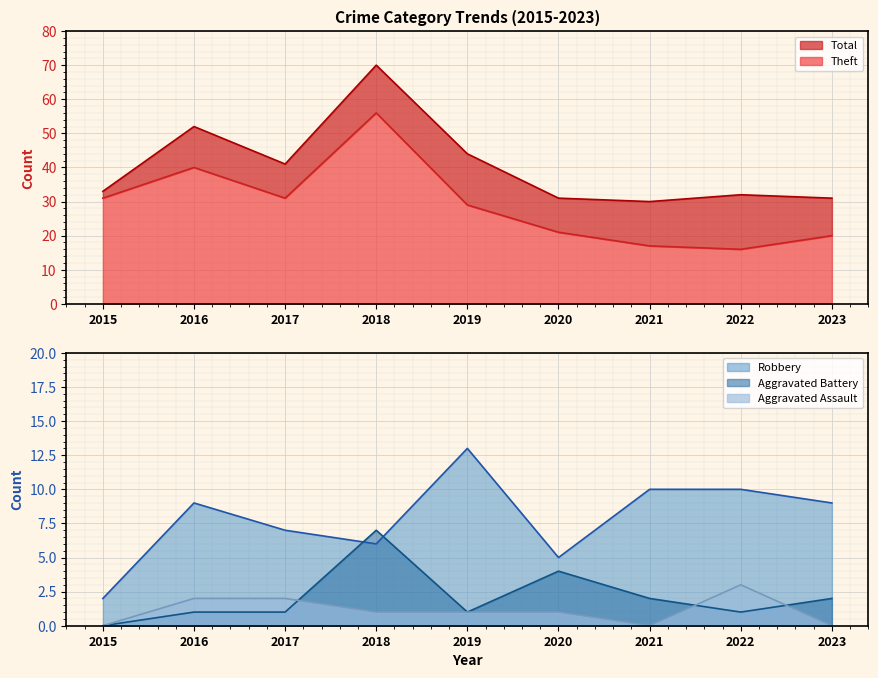

How many series are shown in this chart?

5